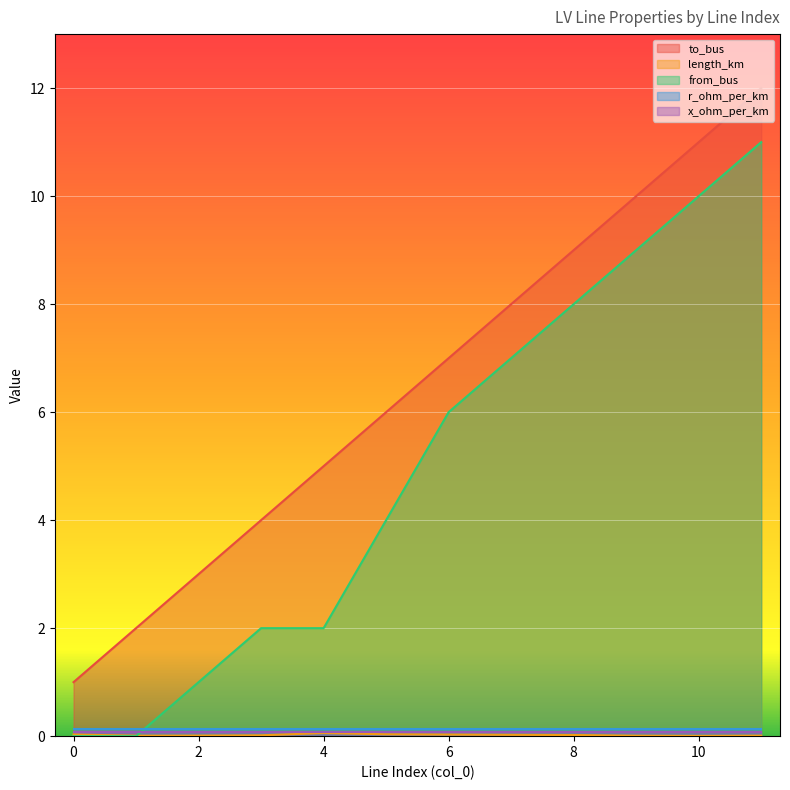

True or false: to_bus and length_km cross at least once.

False